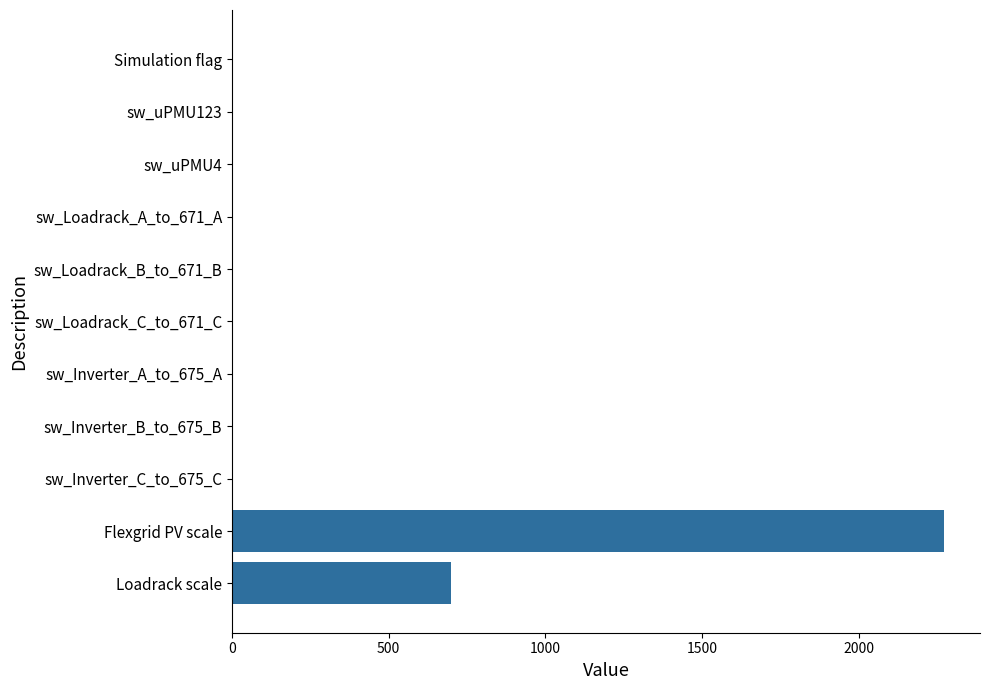

How many values exceed 0?

4